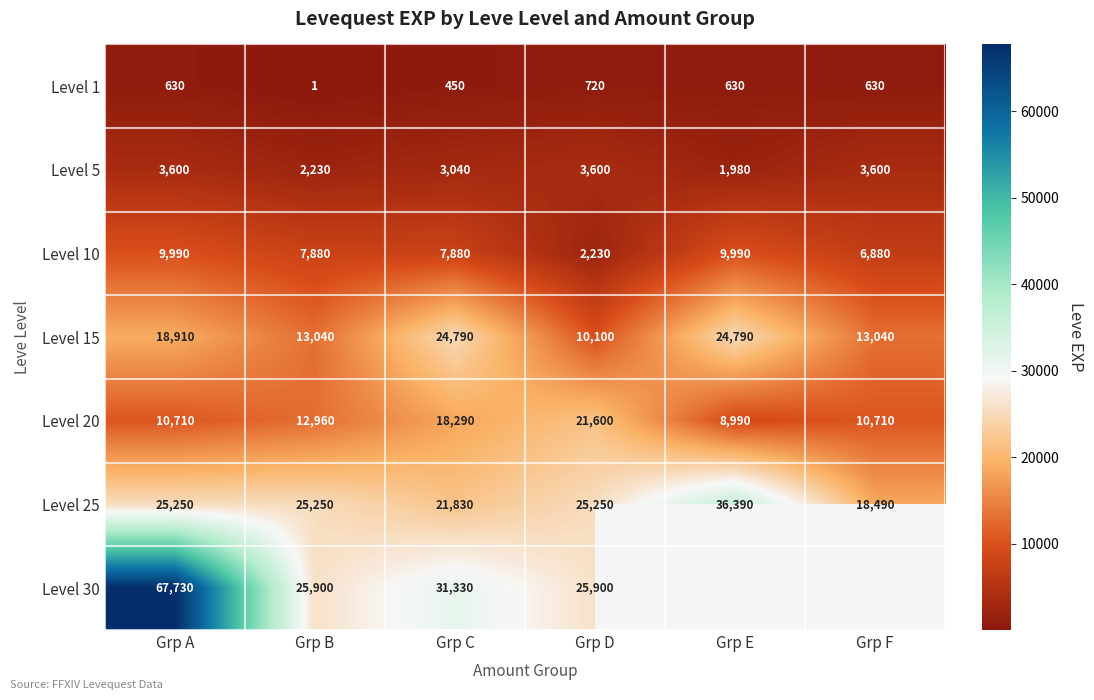

At how many categories does at least one series exceed 22395?

5